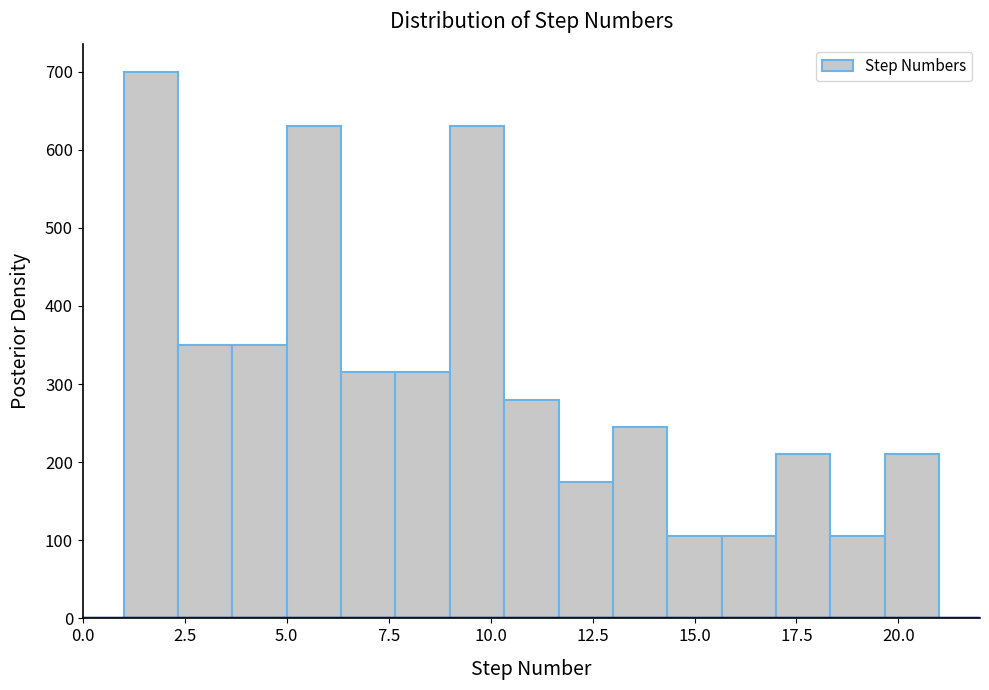

Read against the x-axis, roughly where is the centre of the tallest bar?

1.5